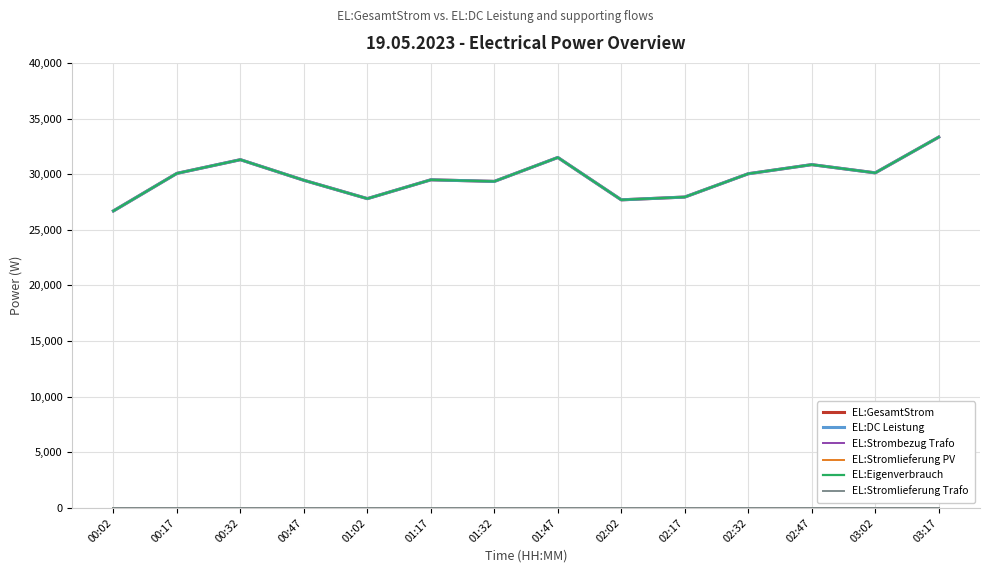

Does the chart have visible grid lines?

Yes